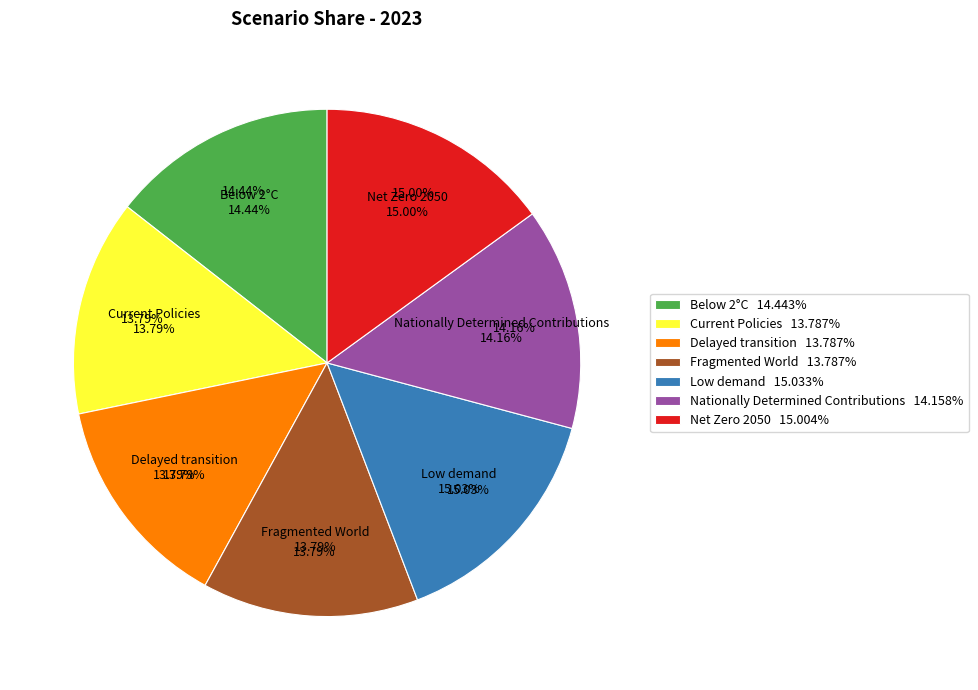

How many slices are in this pie chart?

7